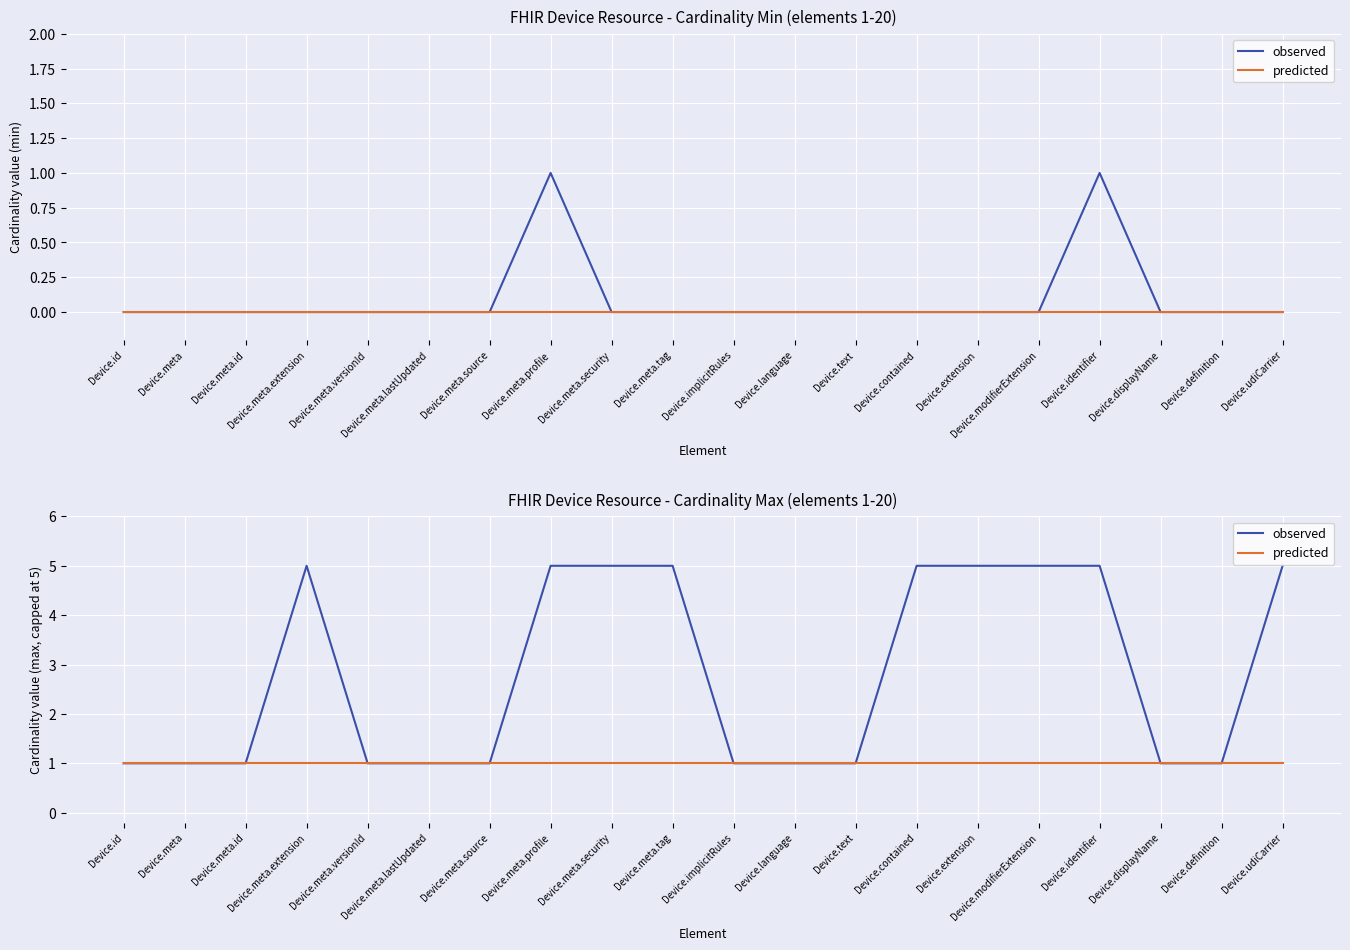

Which series changed the most between Device.meta.tag and Device.udiCarrier?

observed